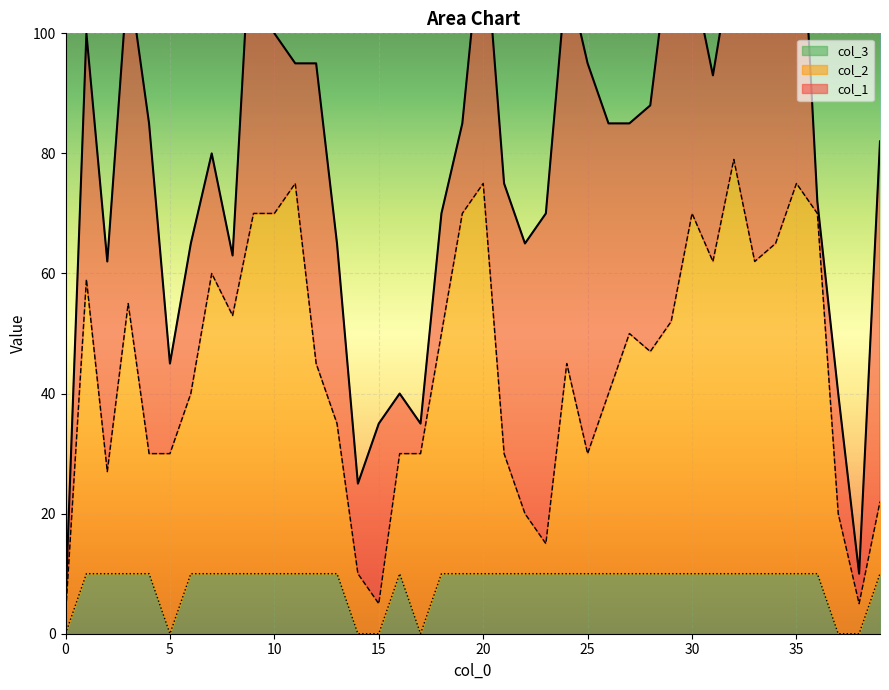

In col_3, how many points are lower than both neighbors (excluding endpoints)?

2